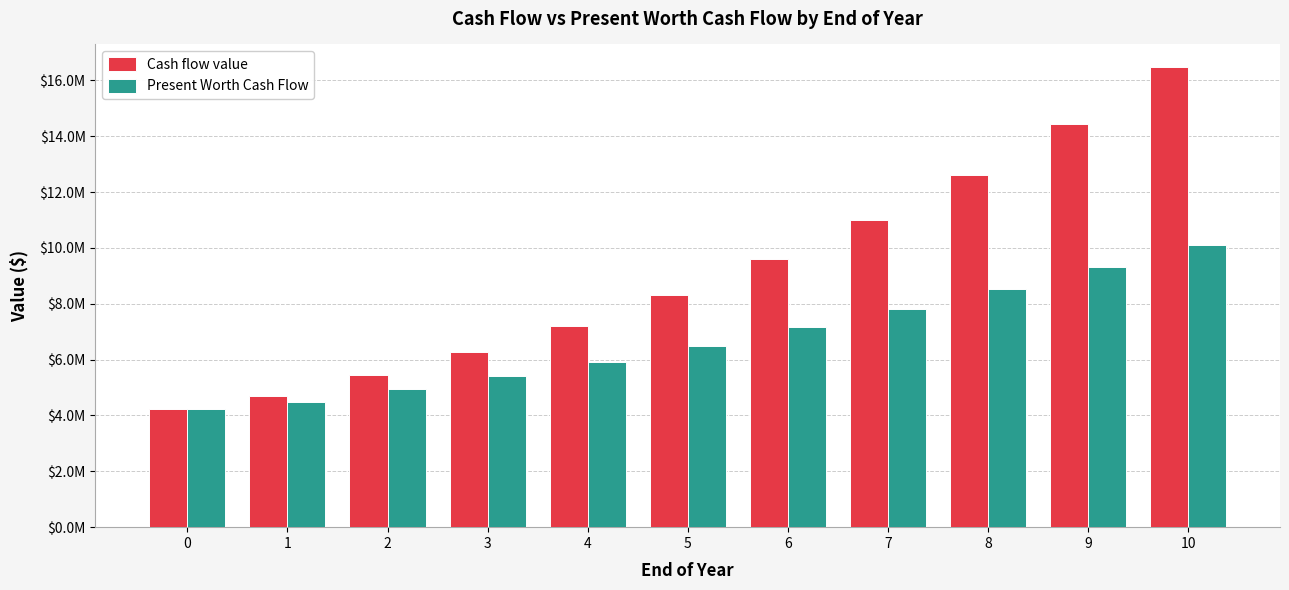

List the labels in order of Present Worth Cash Flow value, smallest first.

0, 1, 2, 3, 4, 5, 6, 7, 8, 9, 10